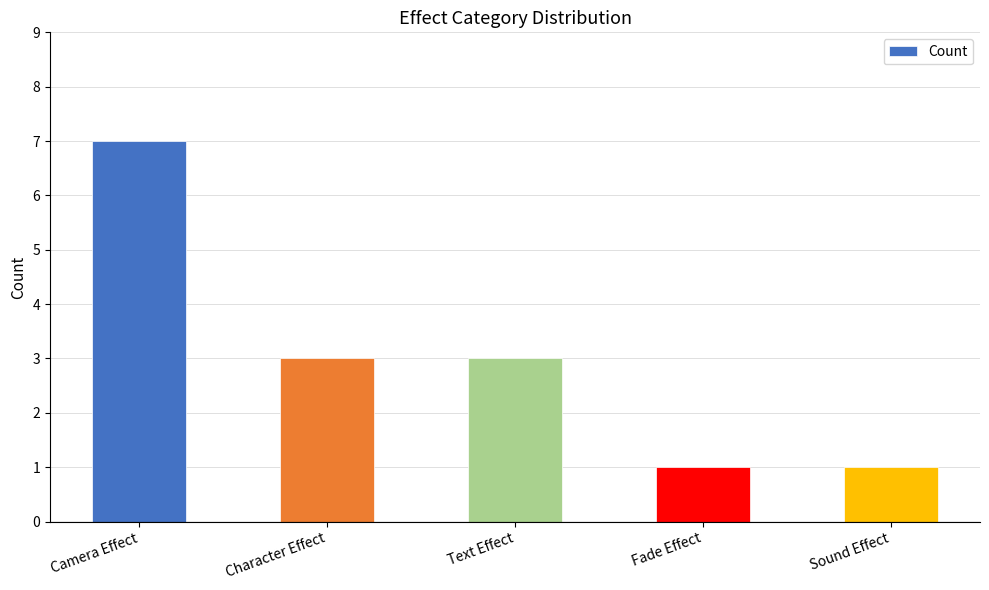

Read the value at Text Effect.

3